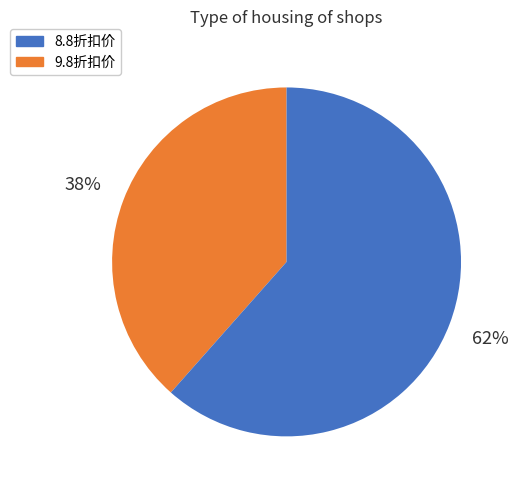

To the nearest percent, what is the average slice percentage?

50%